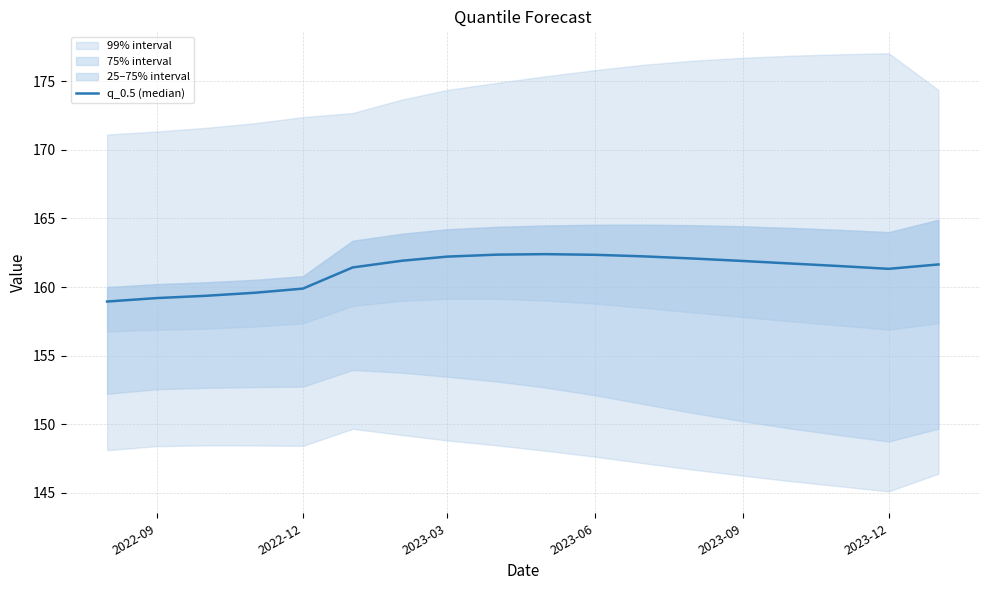

What is the value of the 3rd point from the left?

159.4